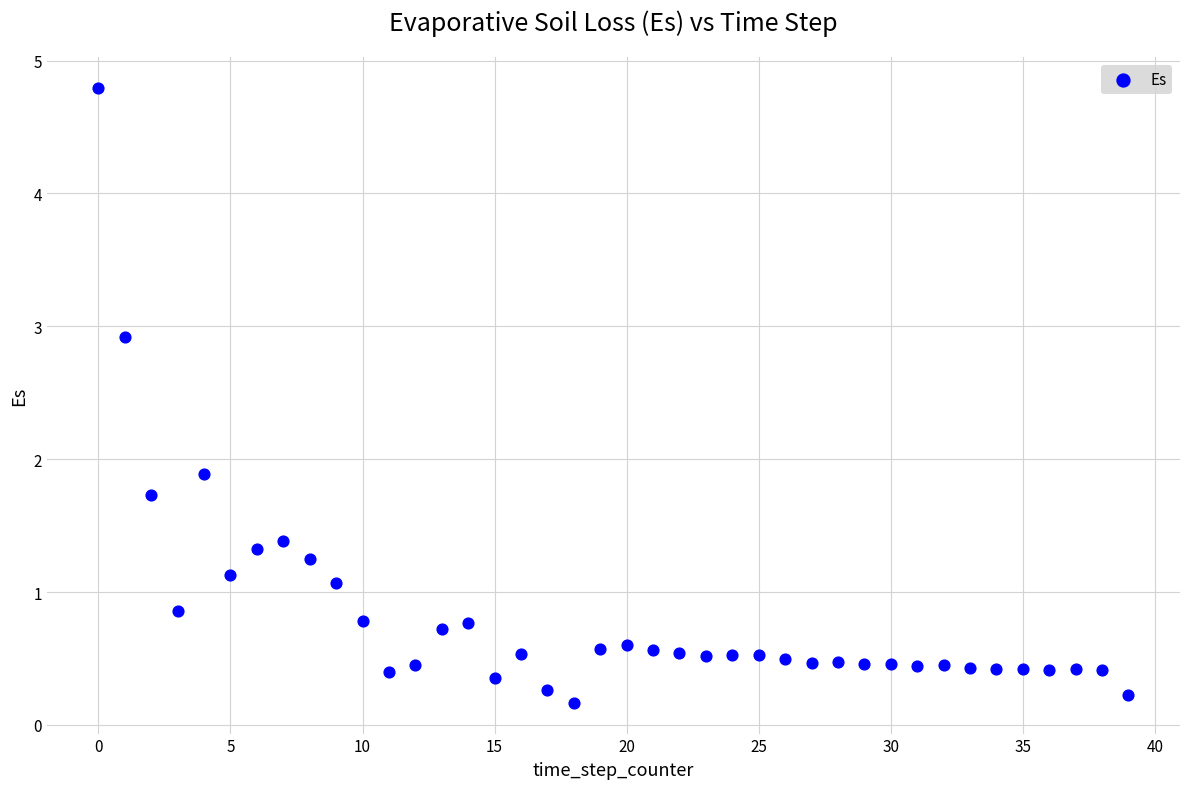

What is the range of Y values (max minus min)?

4.6